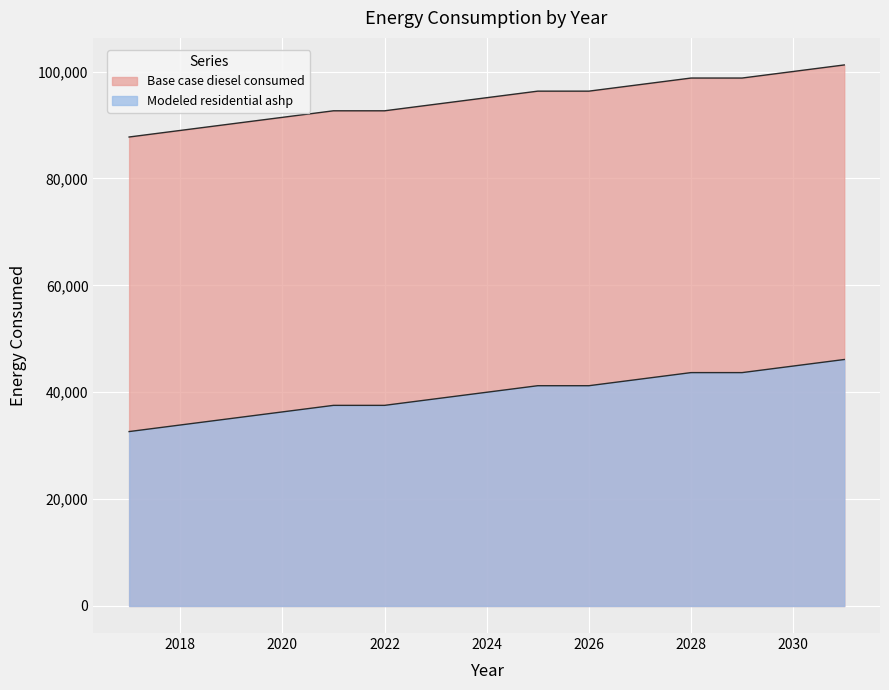

What are all the series names shown in the legend?

Base case diesel consumed, Modeled residential ashp